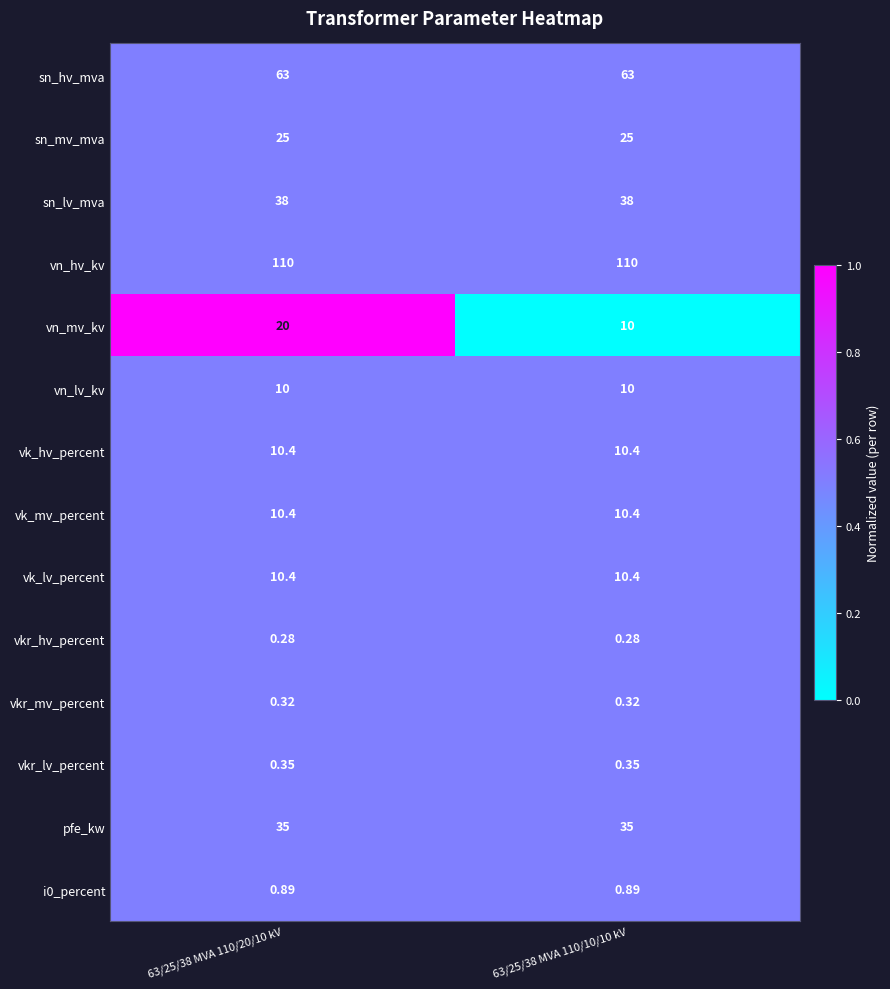

How many data points does each series have?

2